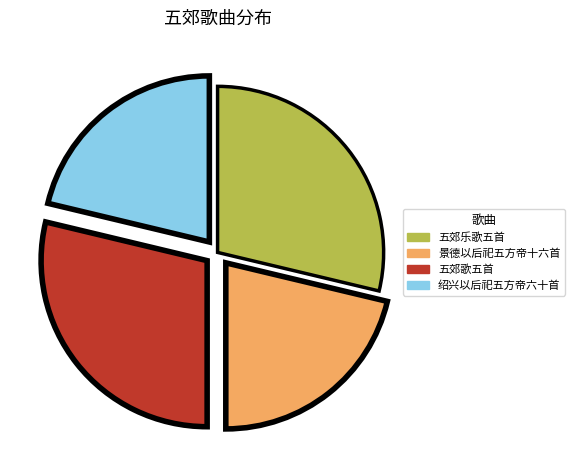

Is there any slice that represents more than half of the pie?

No